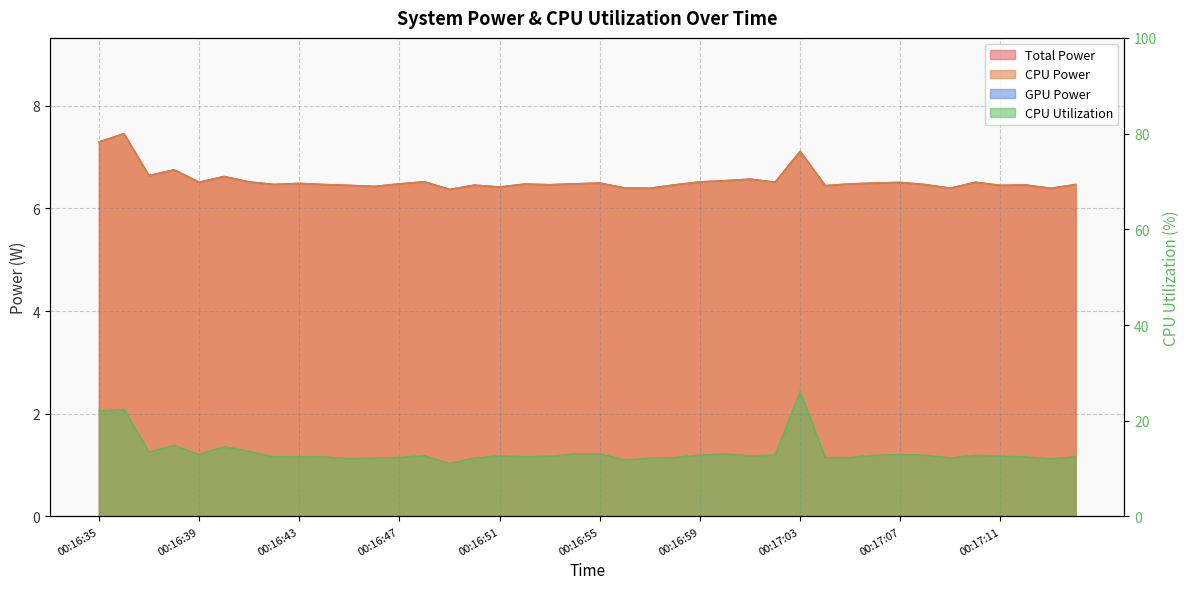

At how many categories does at least one series exceed 13?

10